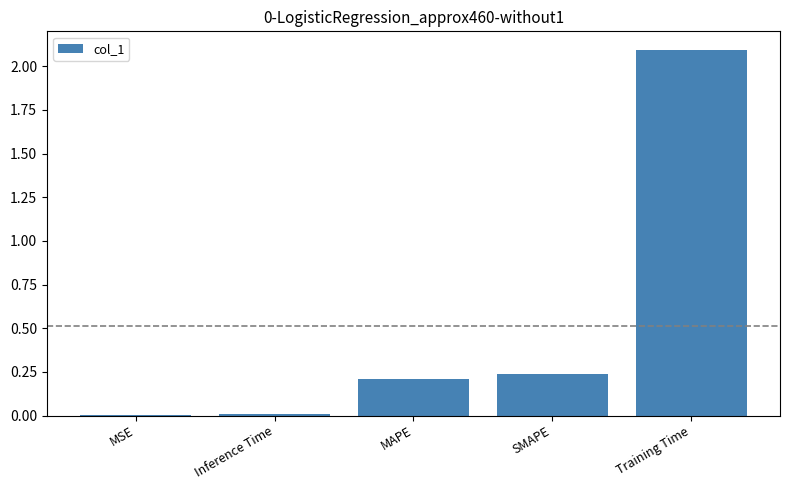

What is the sum of all values?

2.6